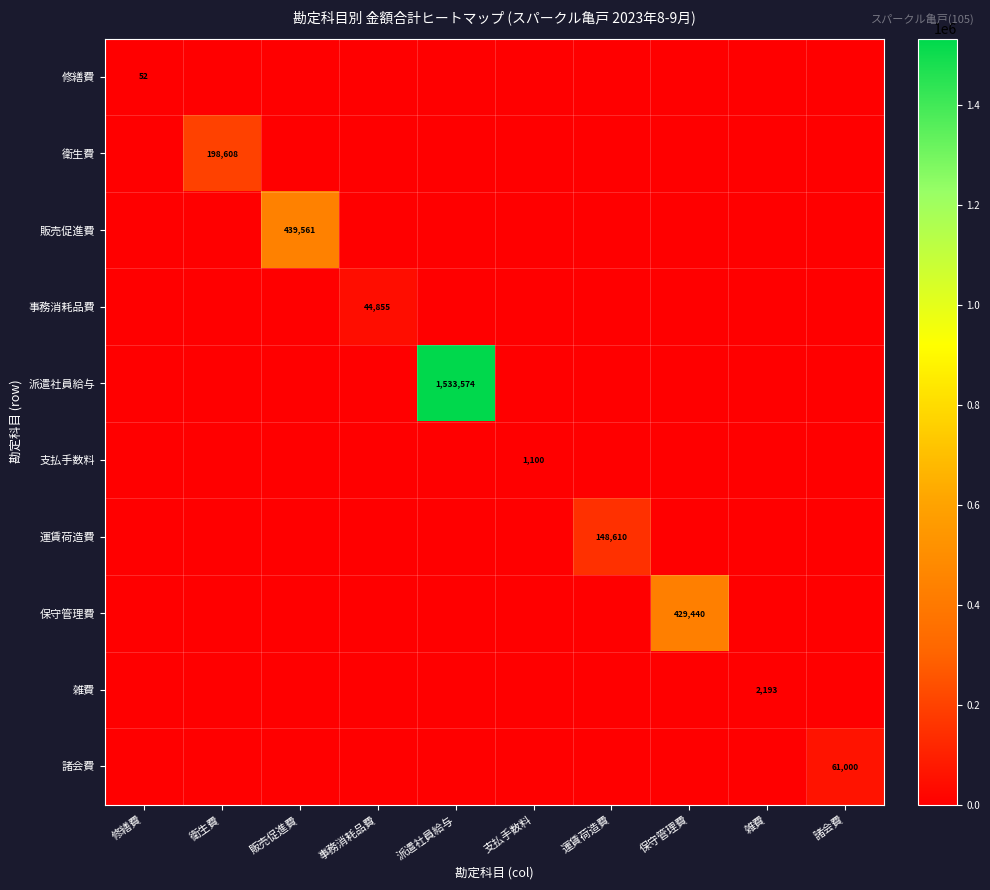

Is the value of 支払手数料 at 支払手数料 greater than the value of 事務消耗品費 at 事務消耗品費?

No